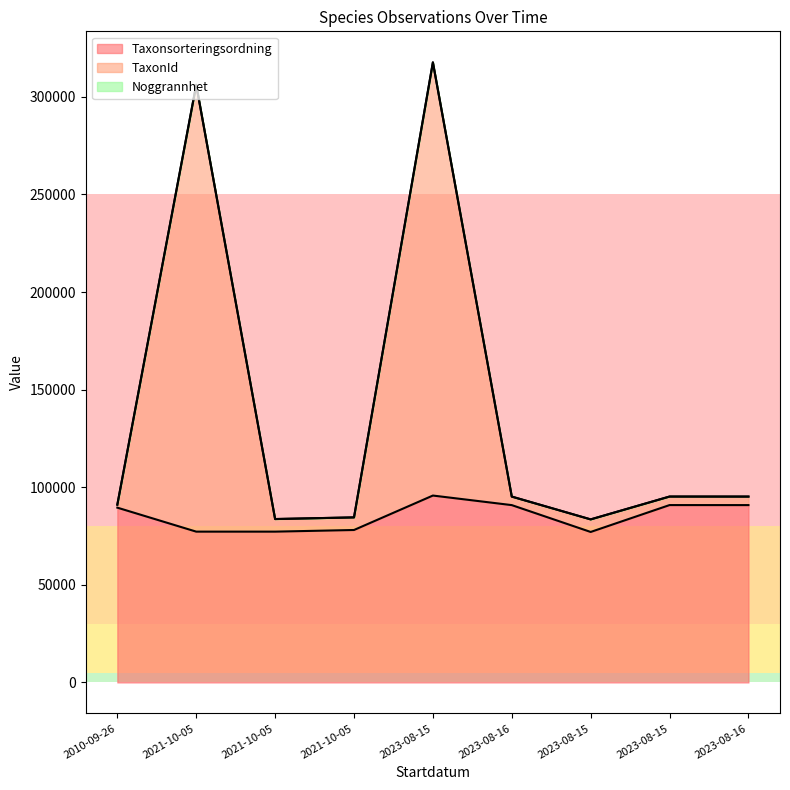

How many data points does each series have?

9